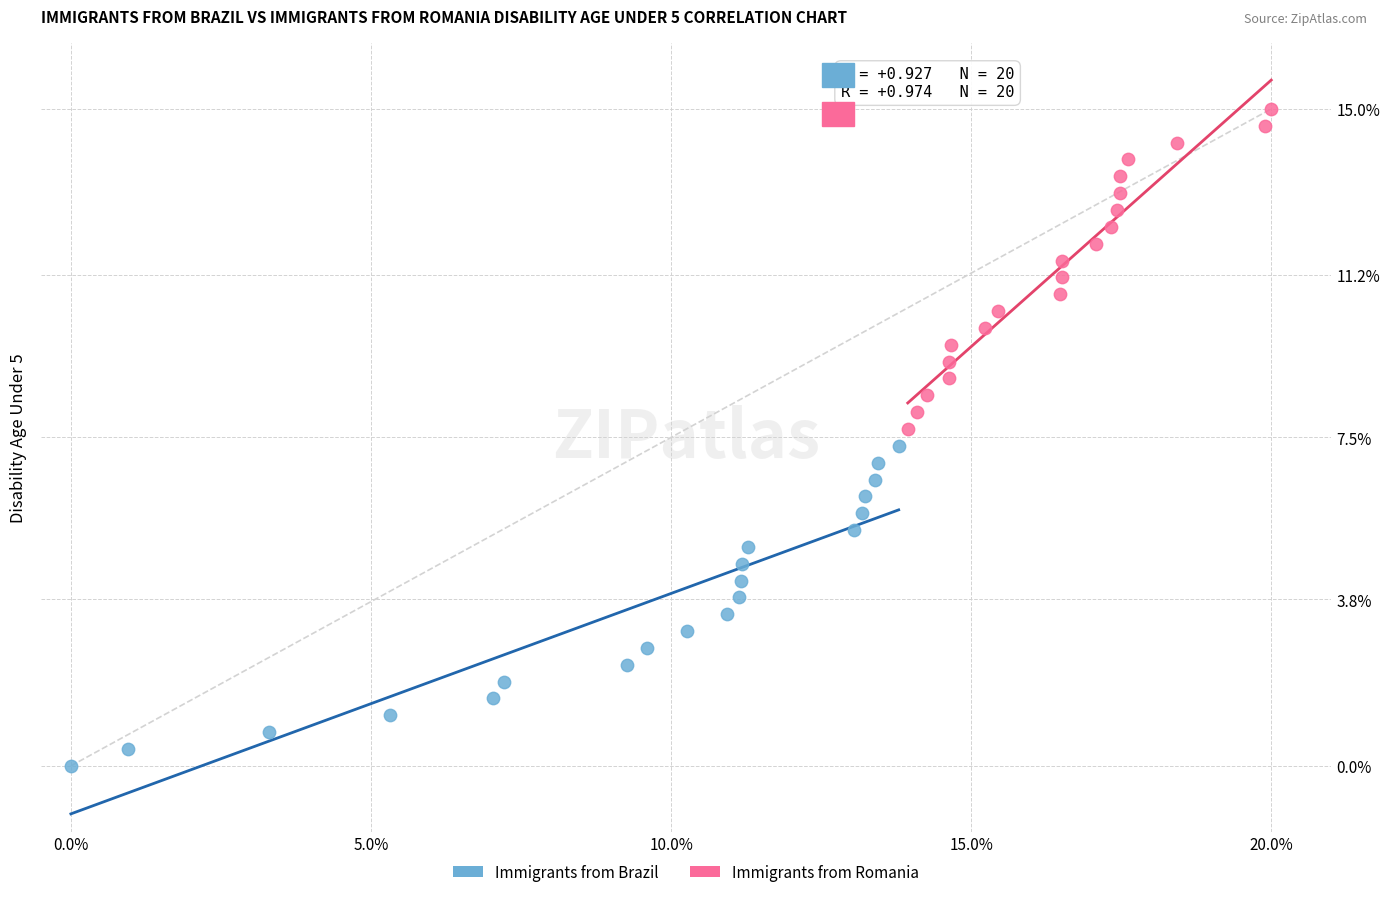

Which series reaches the minimum Y coordinate?

Immigrants from Brazil